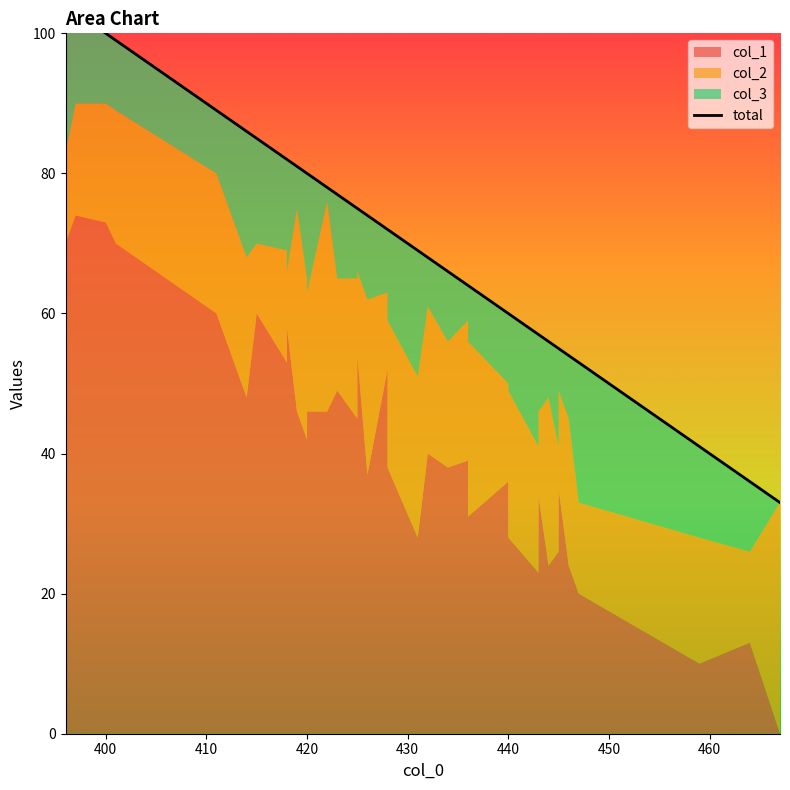

What is the greatest value displayed?

104